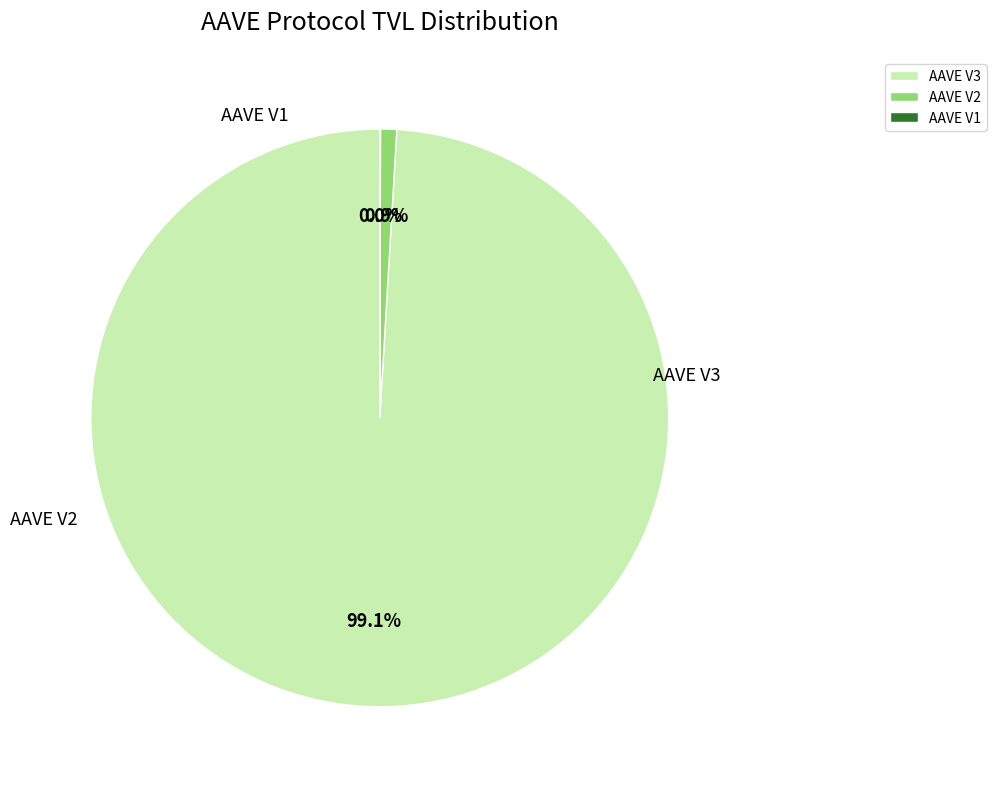

Count the number of slices in the pie.

3